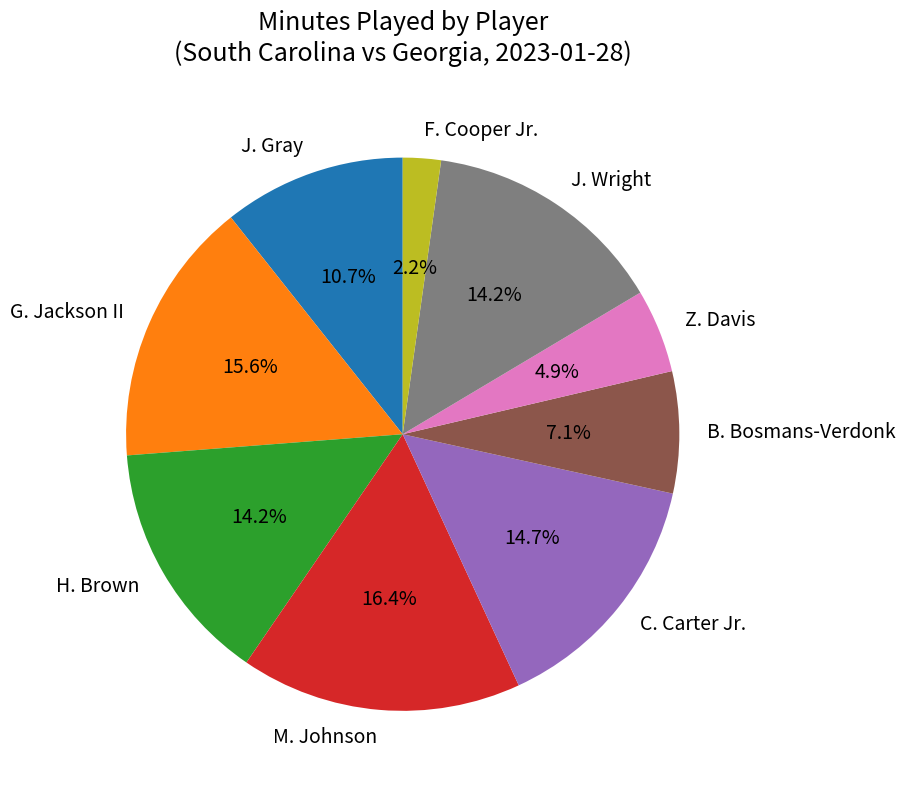

To the nearest percent, what percentage of the pie is H. Brown?

14%